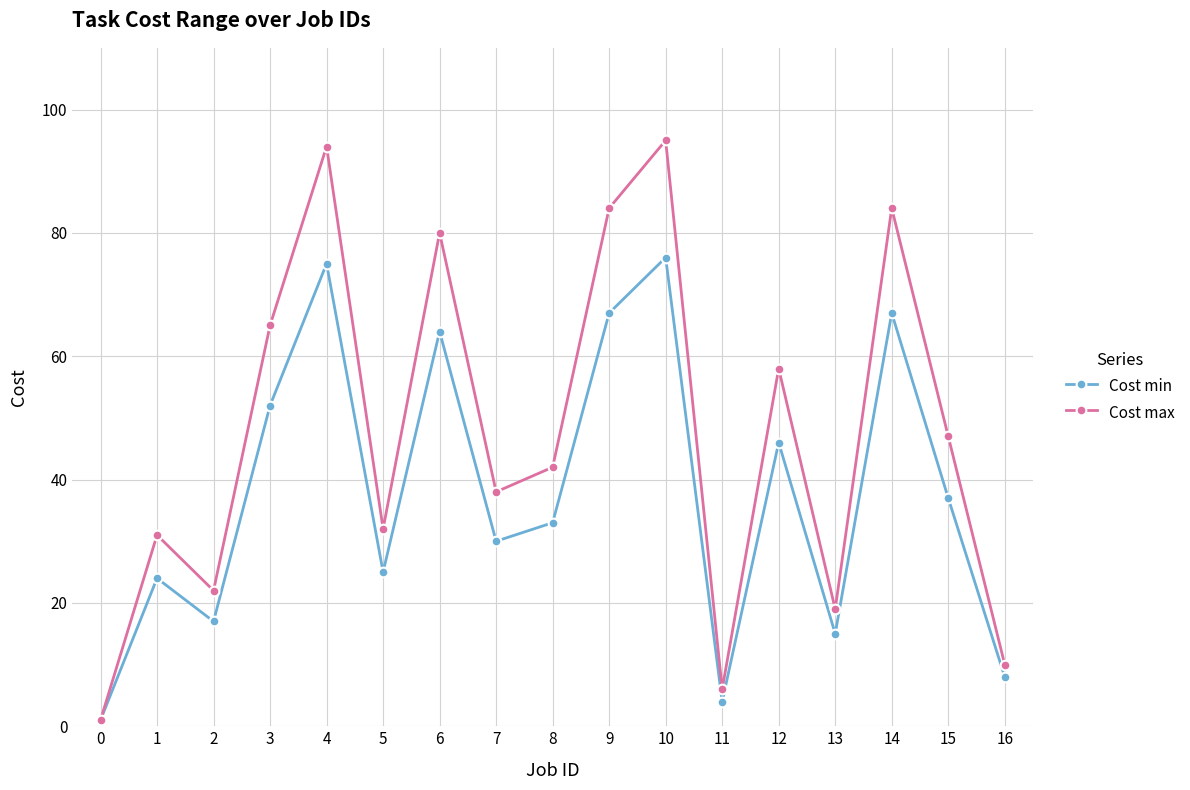

Rank the series by their maximum value, from lowest to highest.

Cost min, Cost max